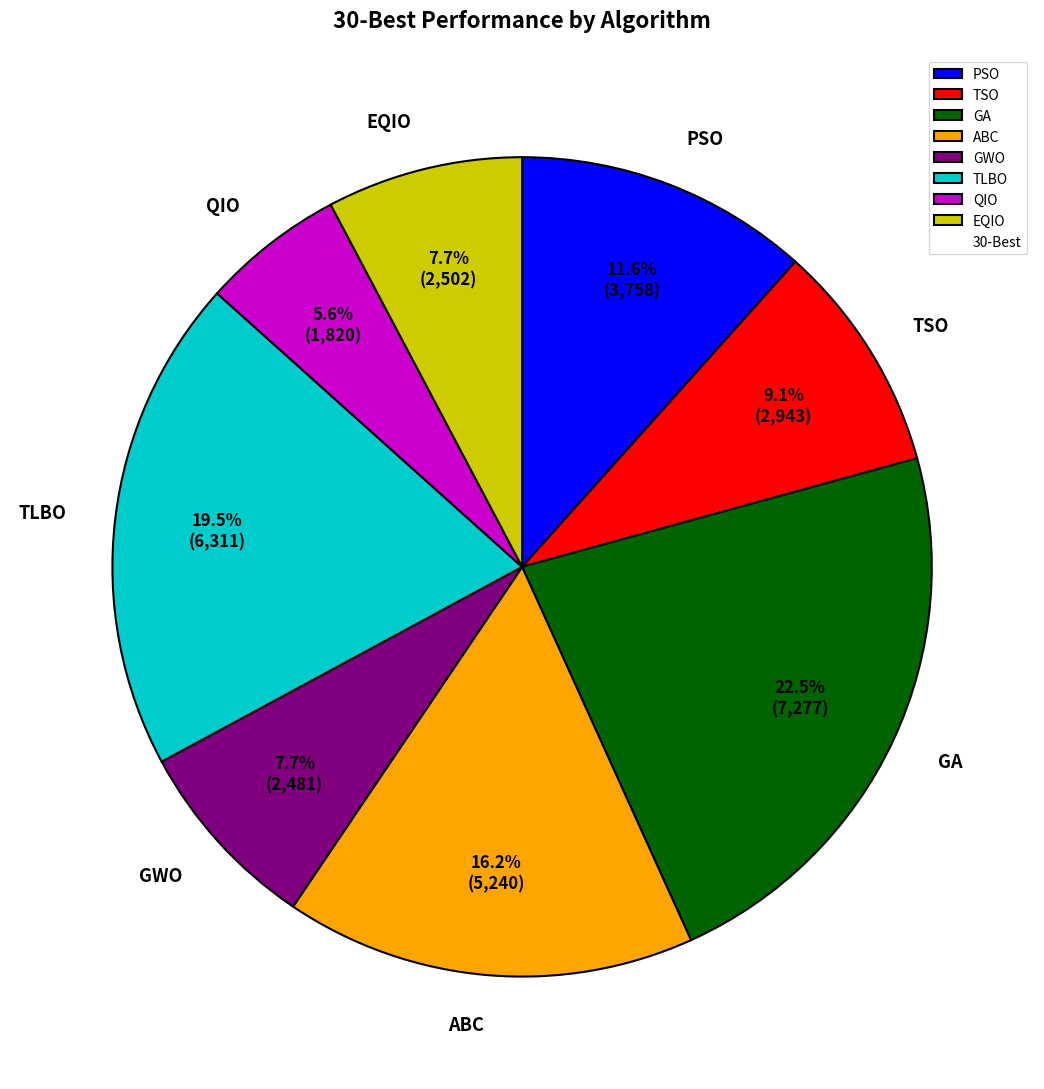

True or false: PSO accounts for 12% of the total.

True